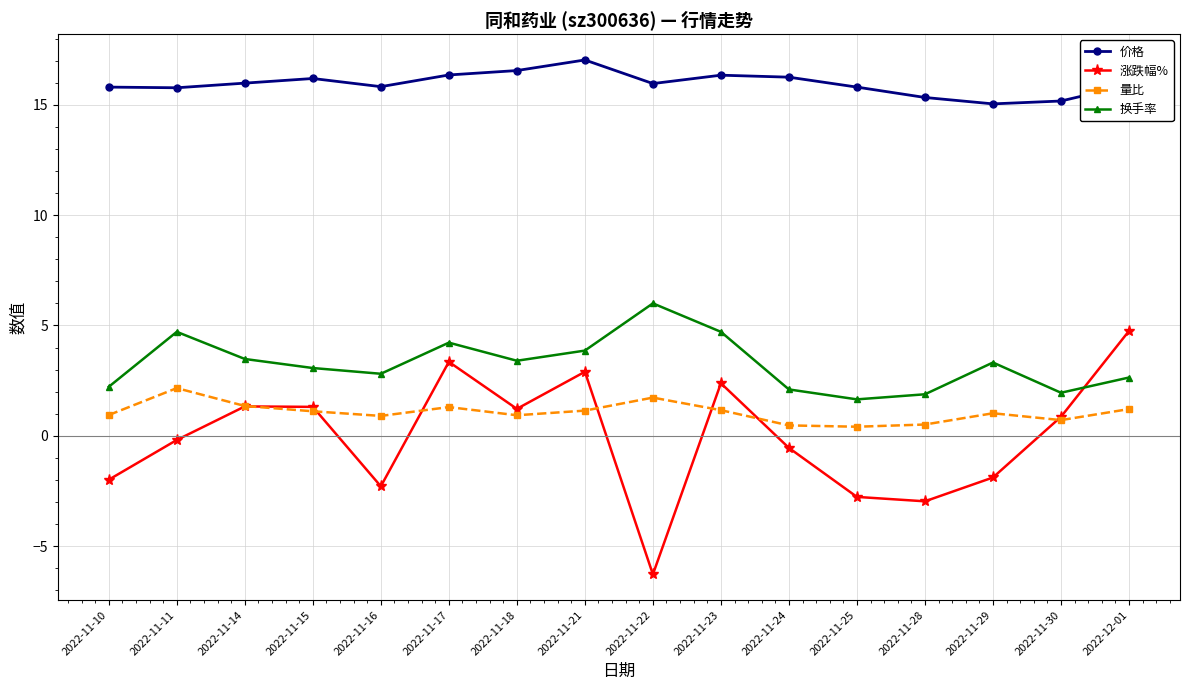

What is the difference between the highest and lowest values at 2022-11-23?

15.2